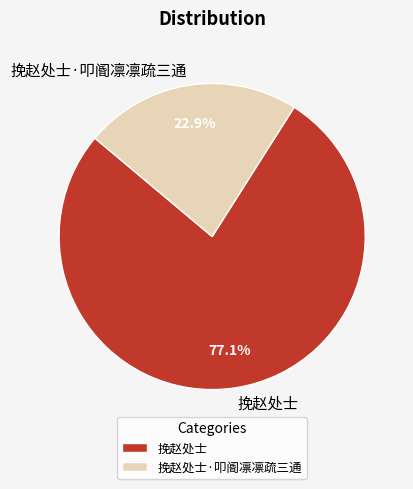

To the nearest percent, what is the difference between the 挽赵处士 and 挽赵处士·叩阍凛凛疏三通 slice percentages?

54%